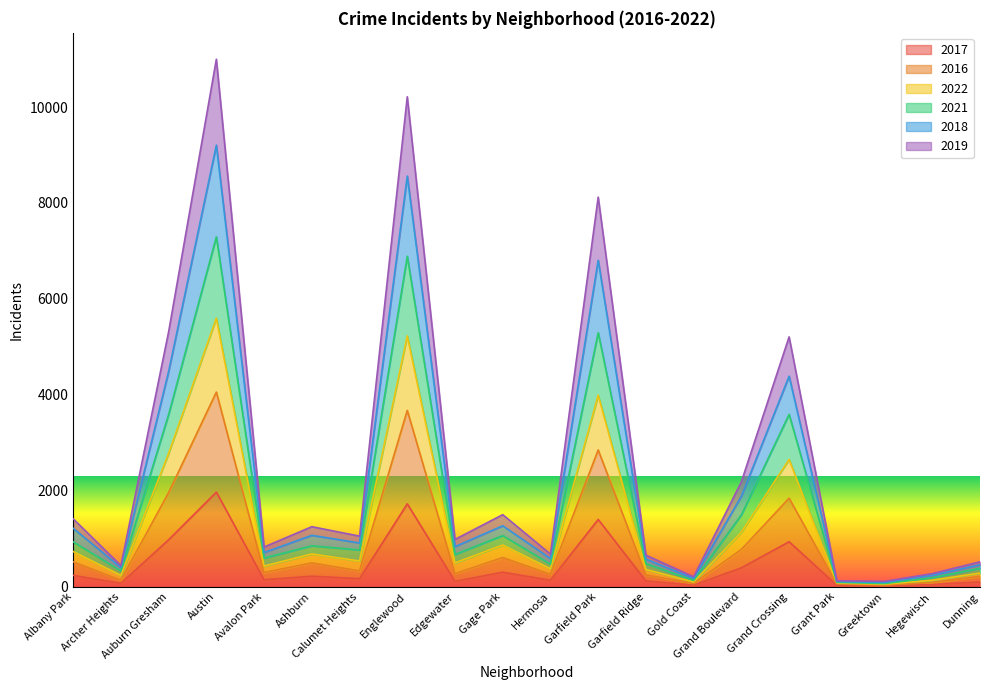

Between Hermosa and Dunning, which is larger?

Hermosa